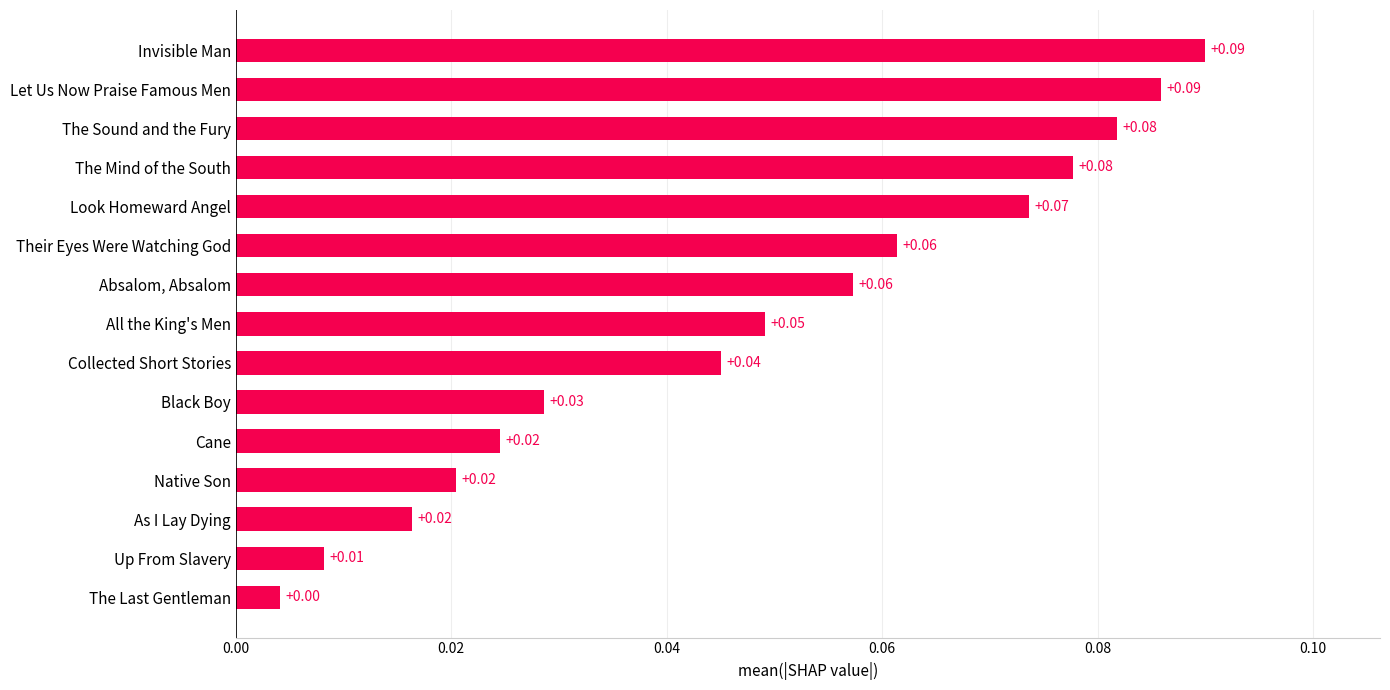

Are the bars horizontal?

Yes